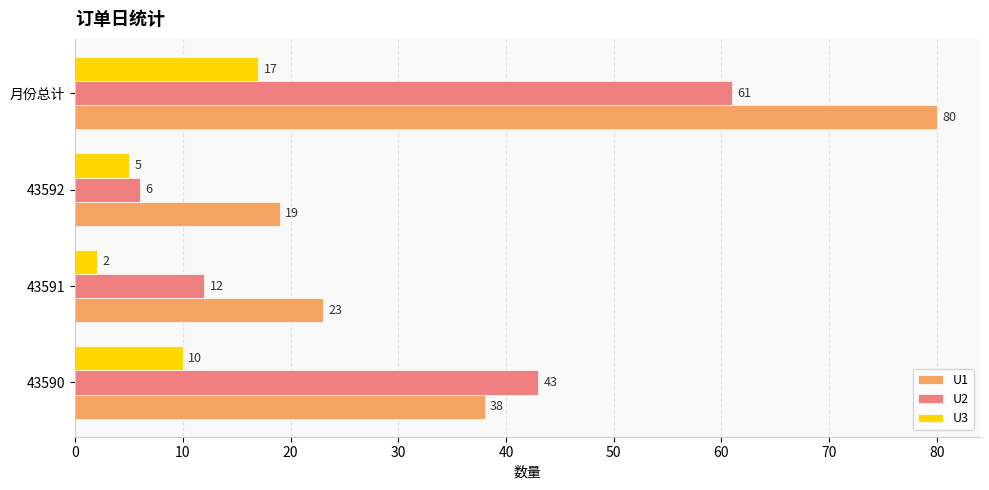

The U2 series shows 15 at 43590. True or false?

False